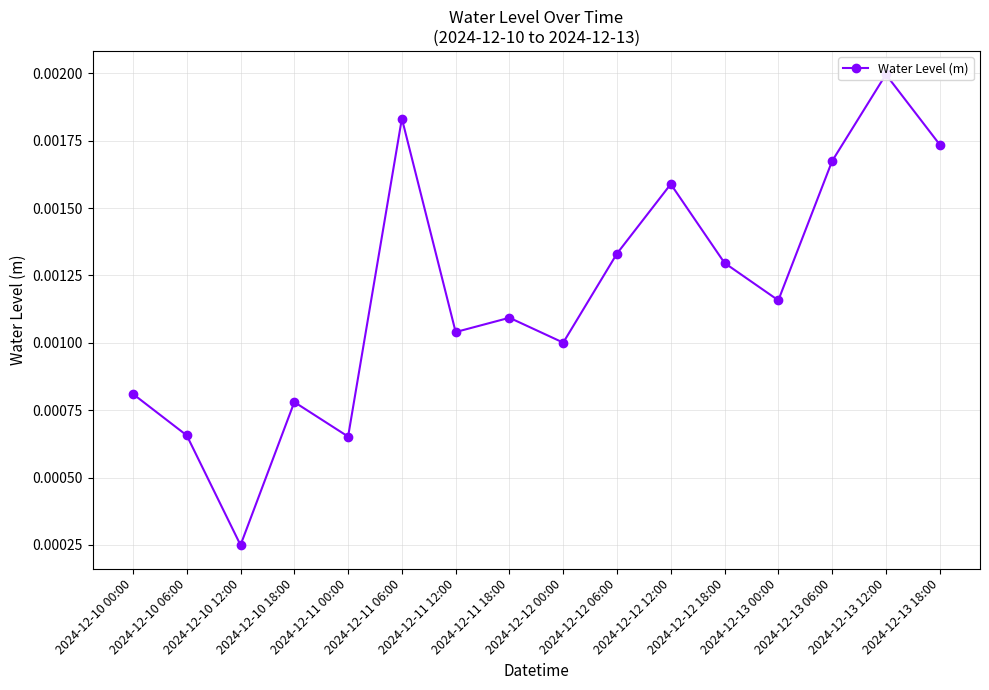

Which has a higher value, 2024-12-11 18:00 or 2024-12-10 06:00?

2024-12-11 18:00